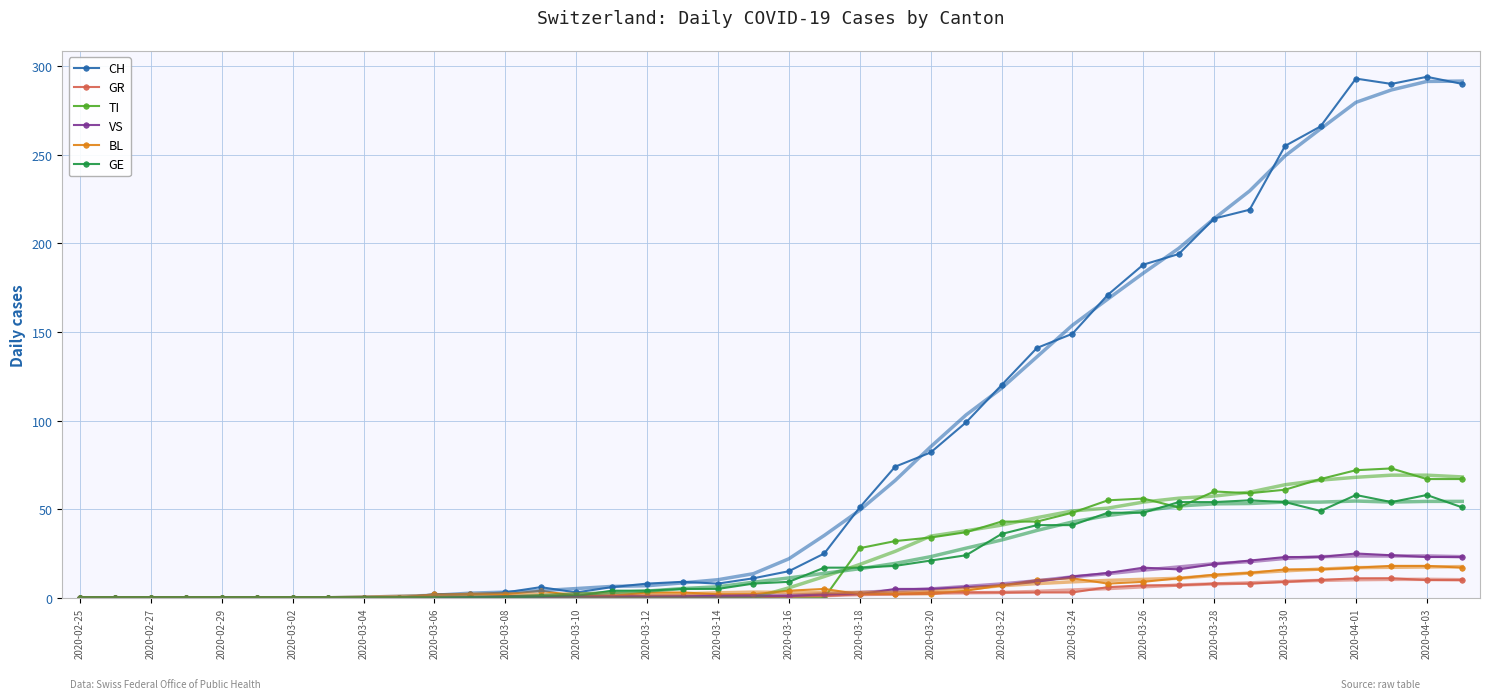

How many interior local valleys does the TI series have?

2